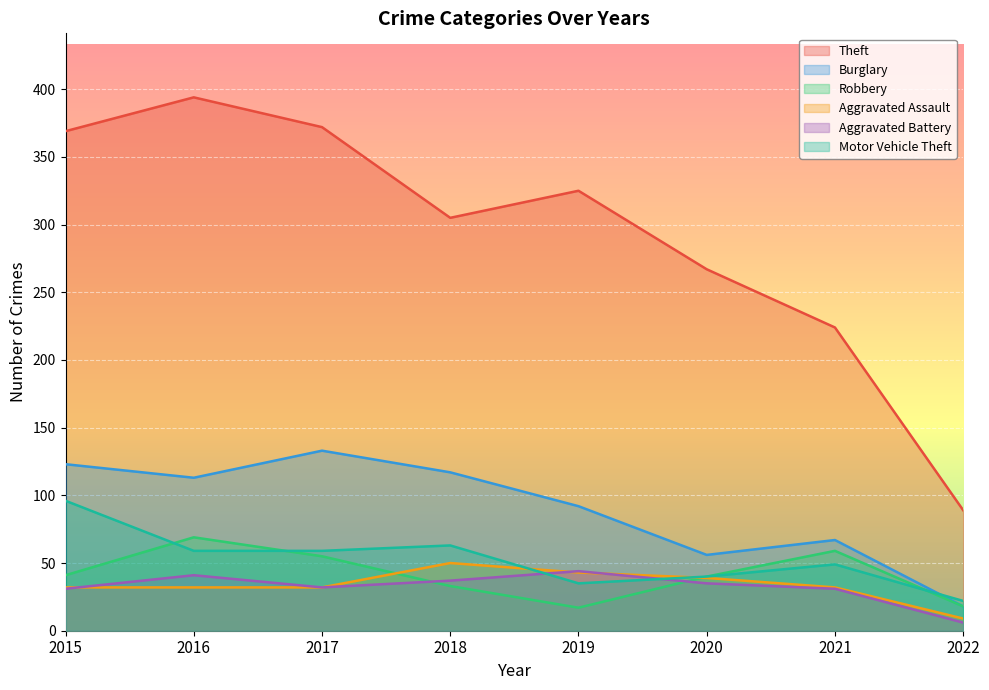

True or false: Aggravated Battery has a value of 66 at 2018.

False